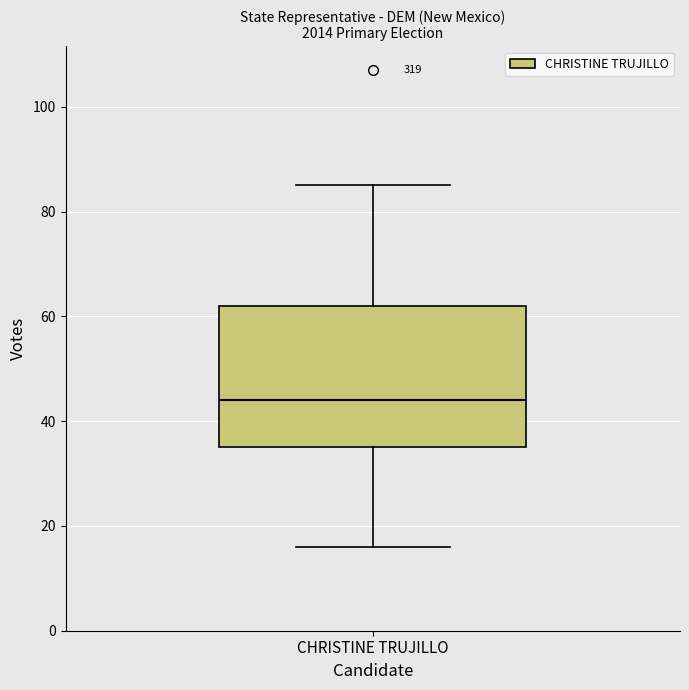

Where does the lower whisker of the box for CHRISTINE TRUJILLO end on the y-axis? The values are not printed on the chart, so give them approximately, as read against the axis.

16